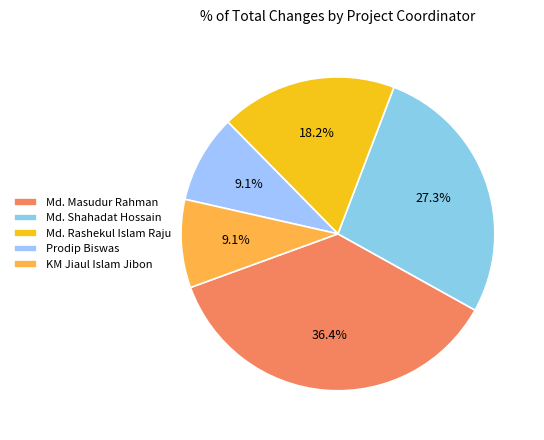

Which slice is the largest?

Md. Masudur Rahman